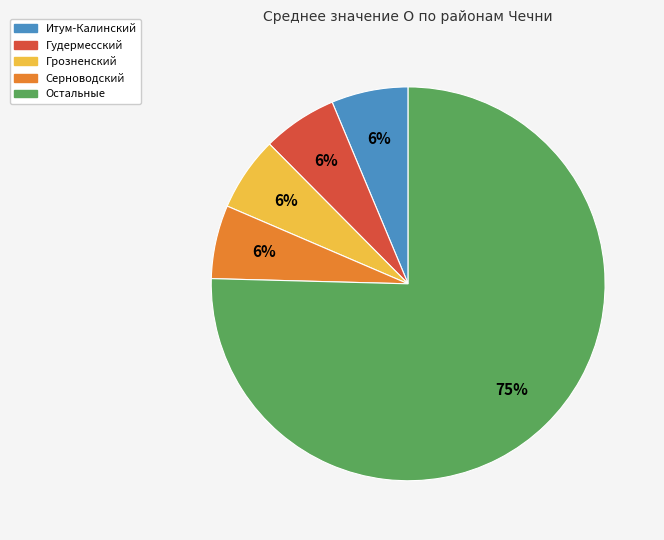

How many slices are in this pie chart?

5